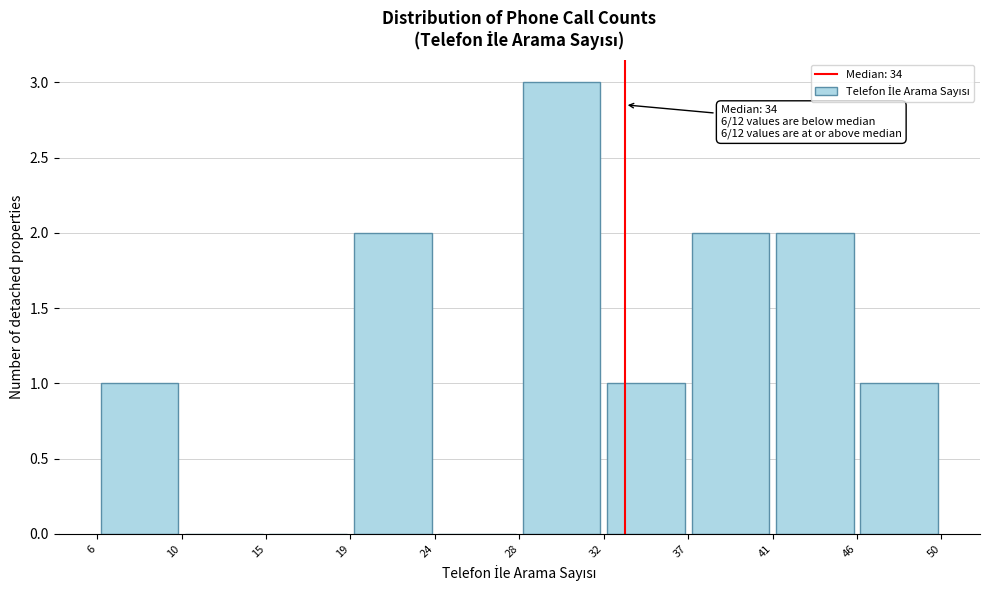

Over which range of the x-axis is the bar tallest?

28 to 32